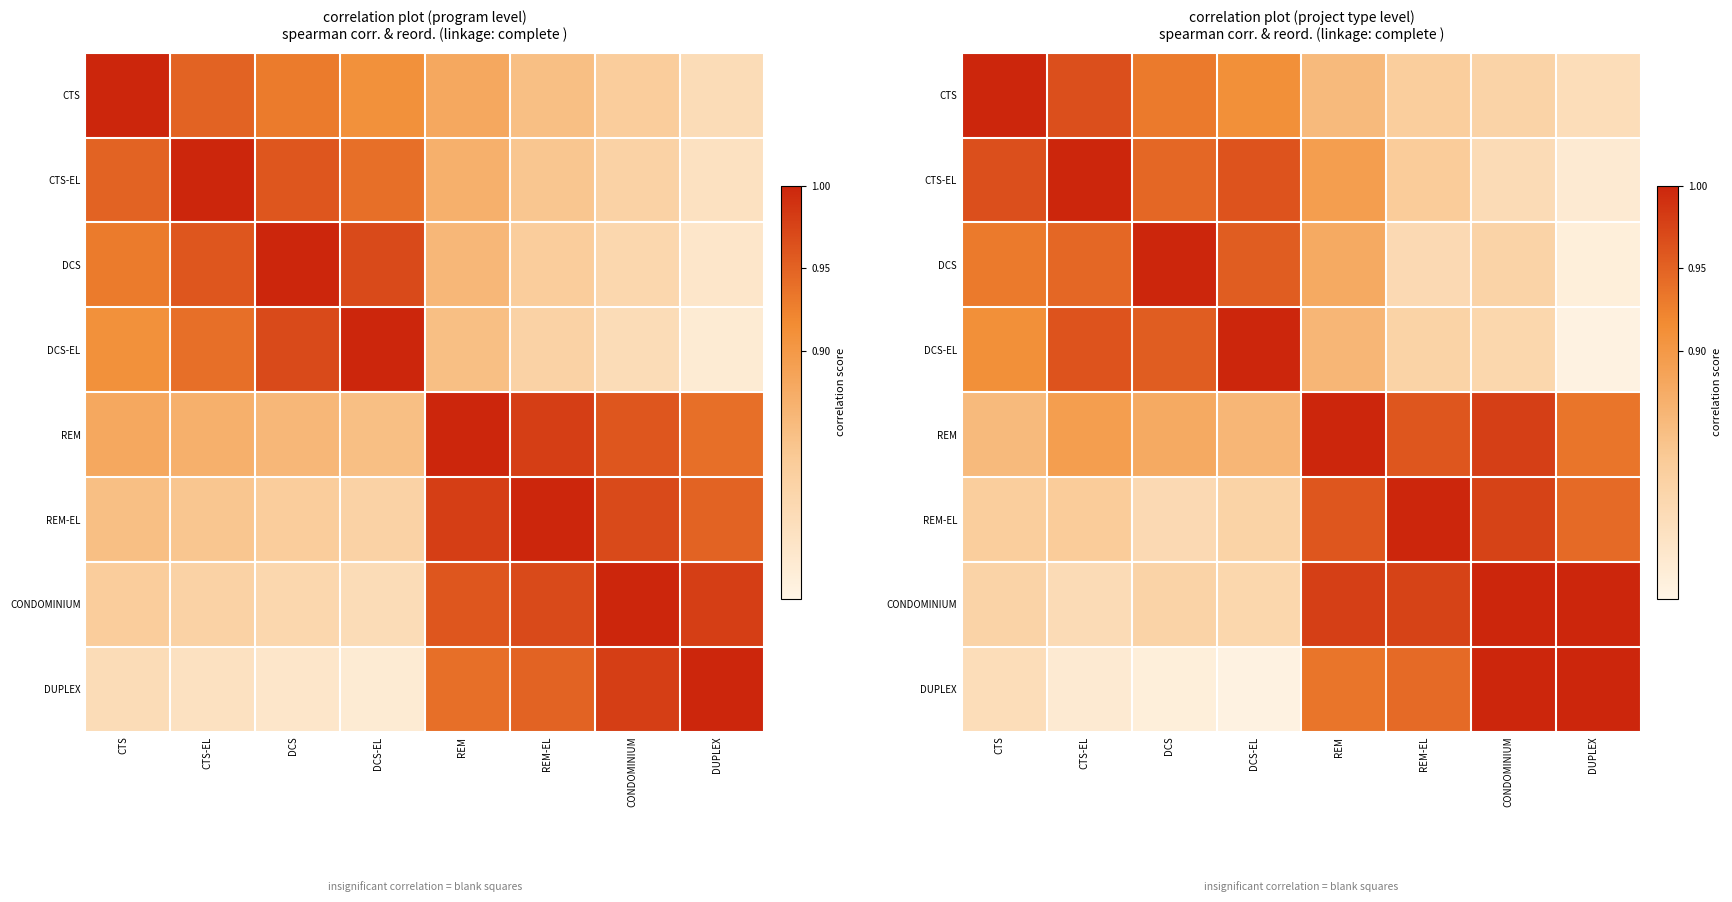

Is it true that REM-EL equals 0.4 at REM?

False